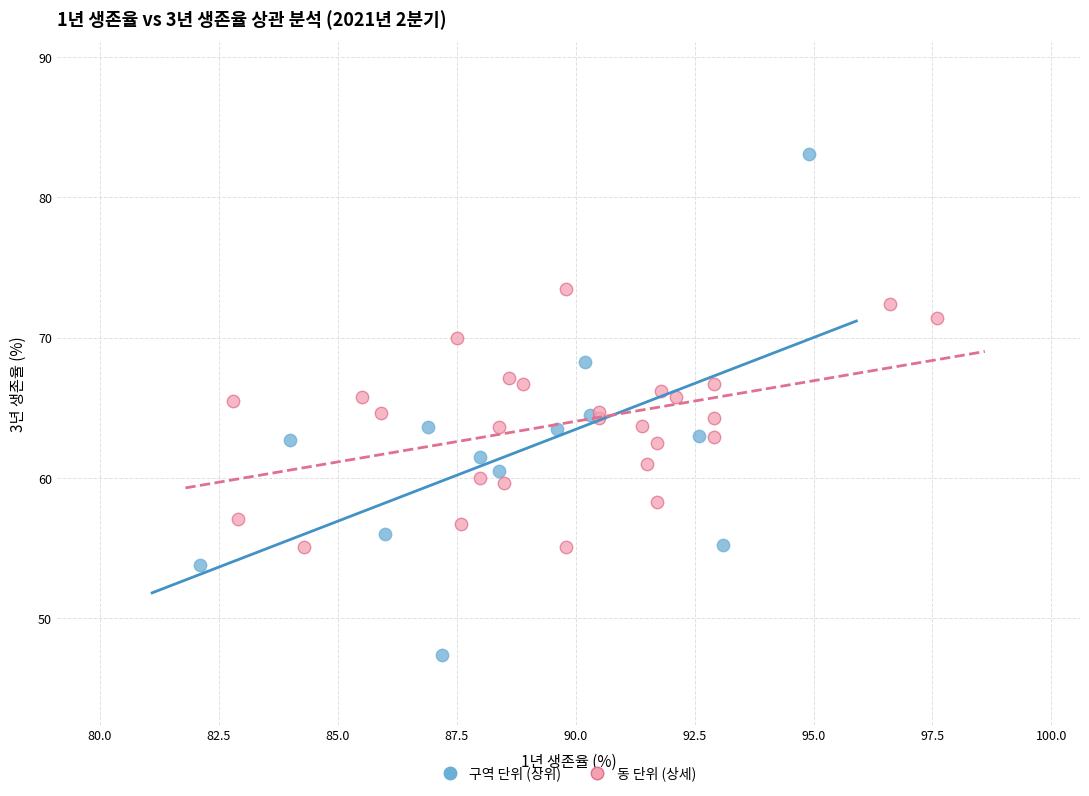

Which series contains the lowest Y value?

구역 단위 (상위)